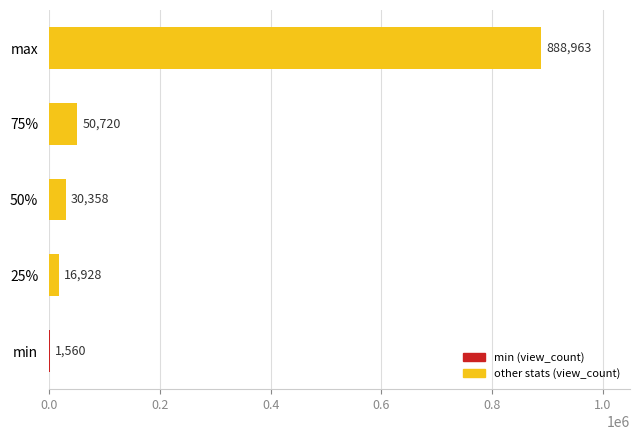

At which label is the value closest to 445261?

75%